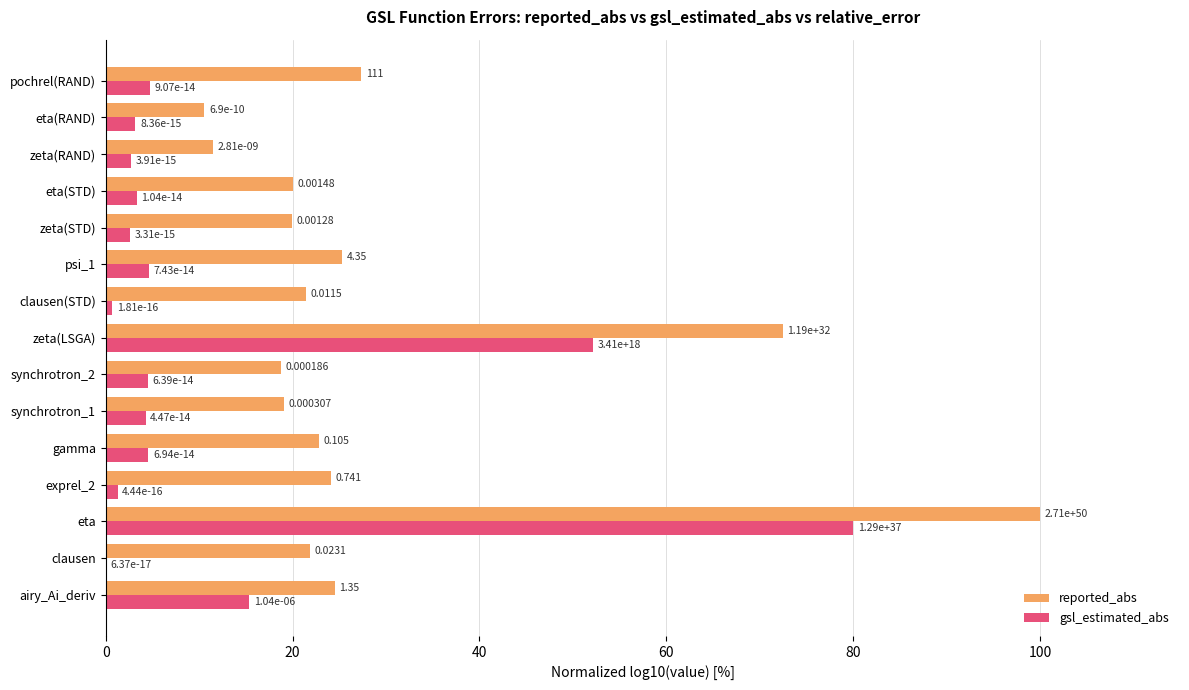

At which label is gsl_estimated_abs closest to 40?

zeta(LSGA)